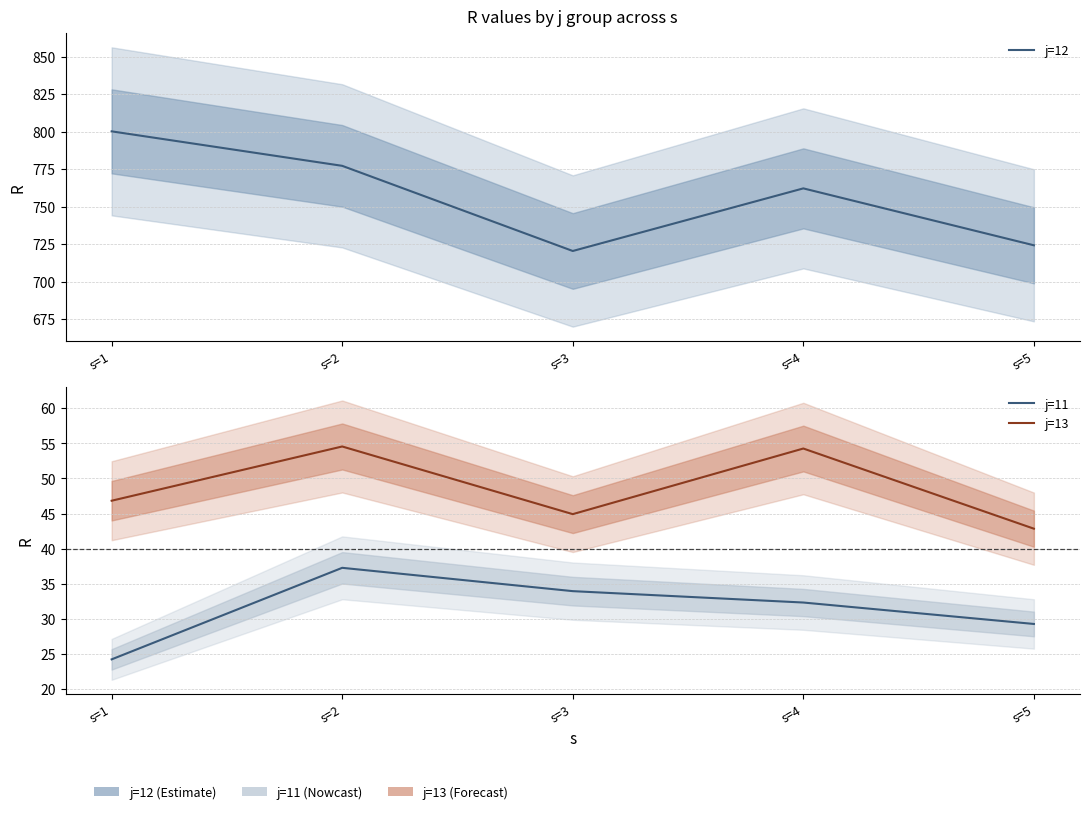

At how many categories does at least one series exceed 105?

5